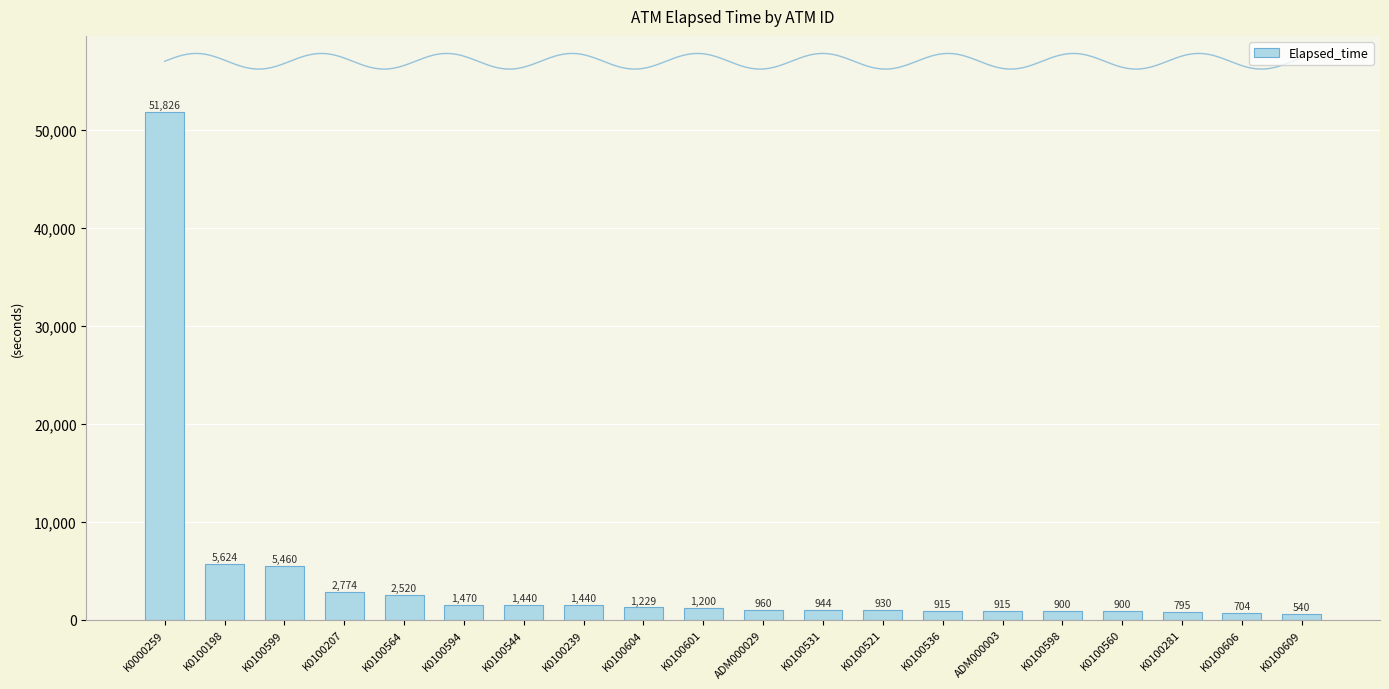

The value at K0100531 is 944. True or false?

True